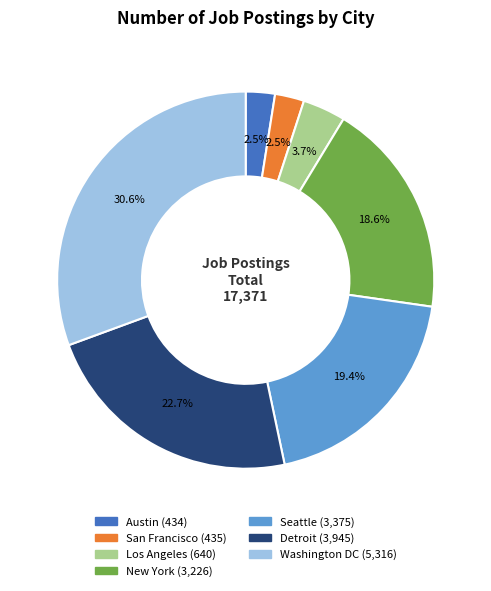

Do Seattle and New York together represent more than half of the pie?

No